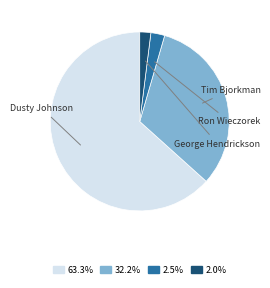

Is there any slice that represents more than half of the pie?

Yes